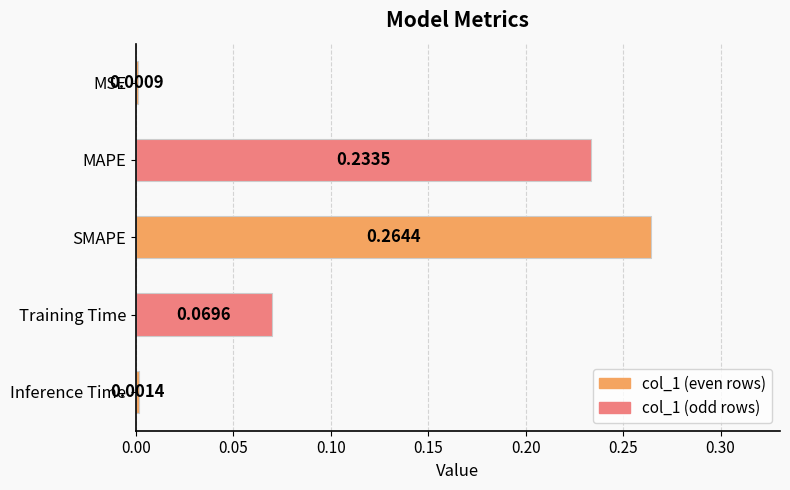

Which label corresponds to the largest value in the chart?

SMAPE